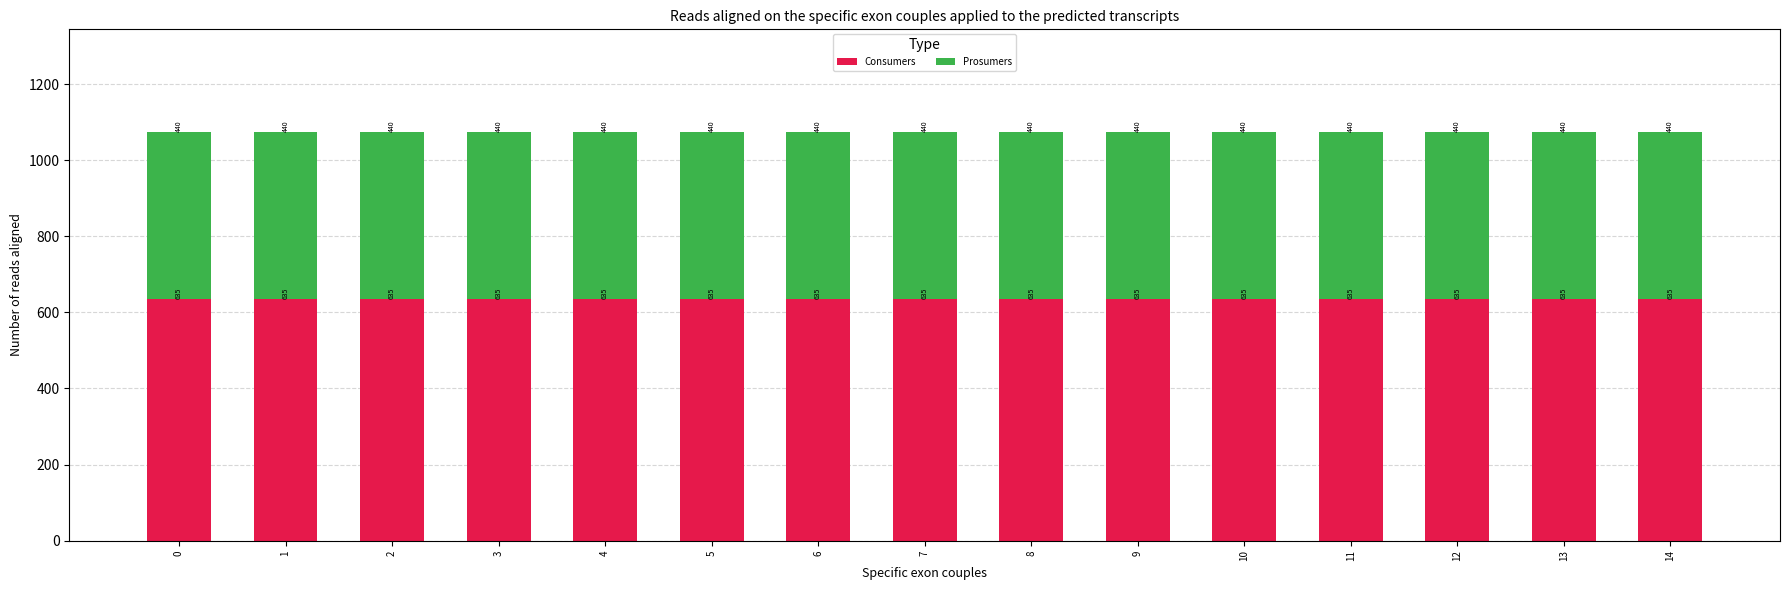

What is the total value across all series at 8?

1075